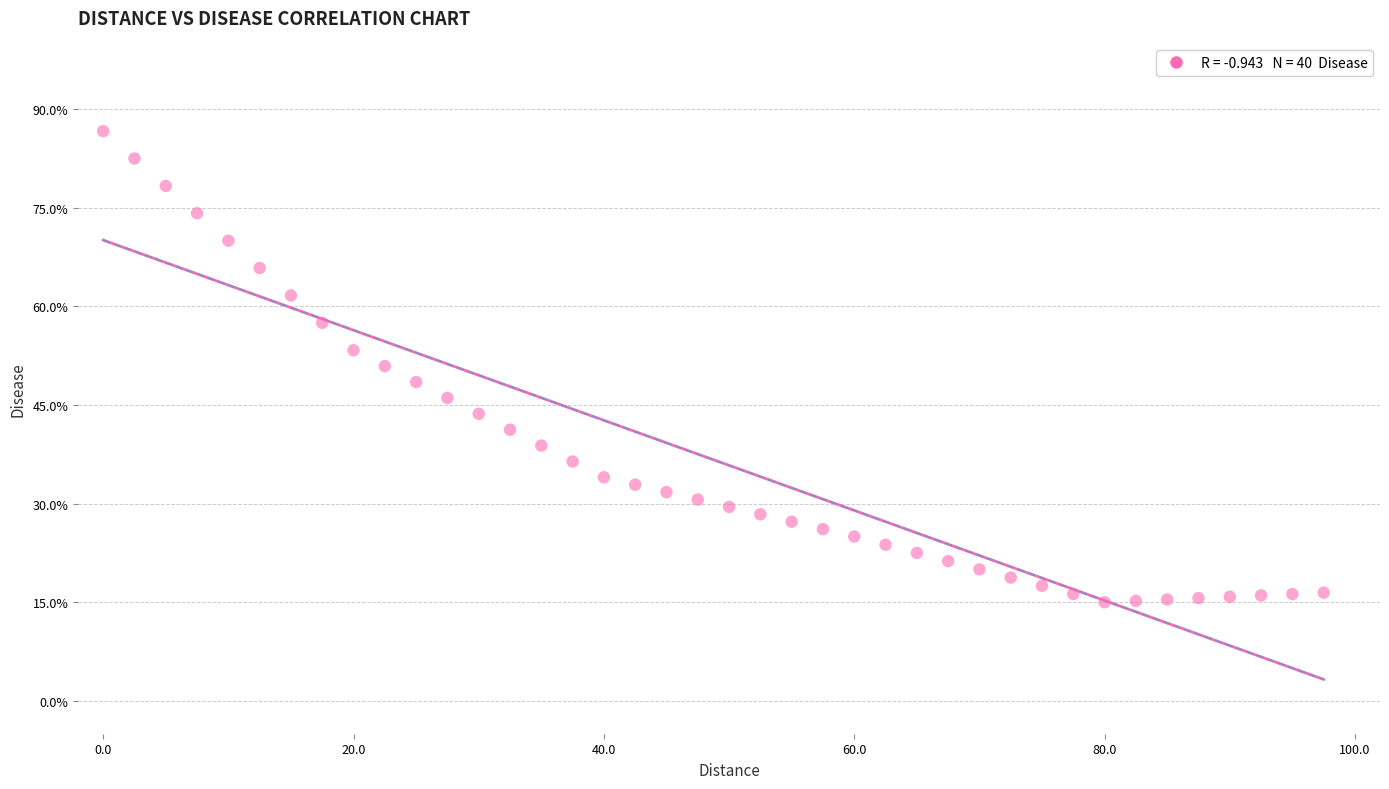

What is the range of Y values (max minus min)?

71.7